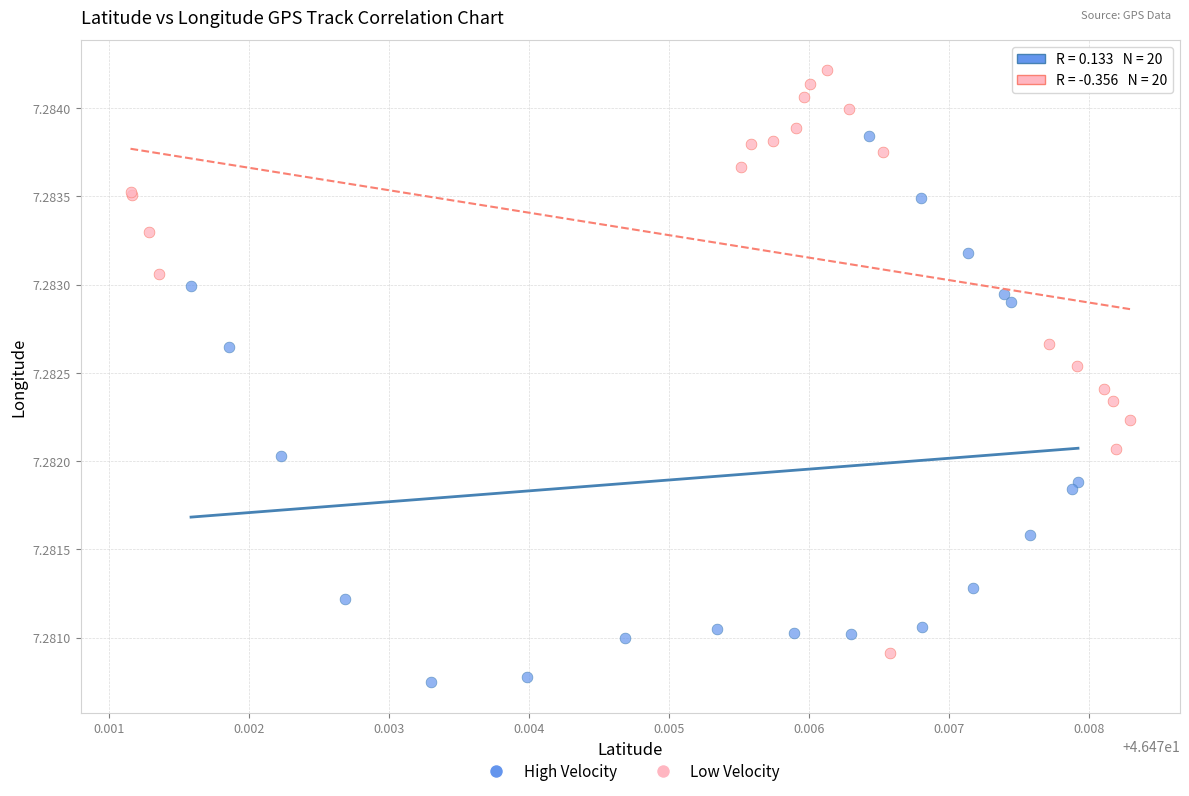

Which series reaches the minimum Y coordinate?

High Velocity